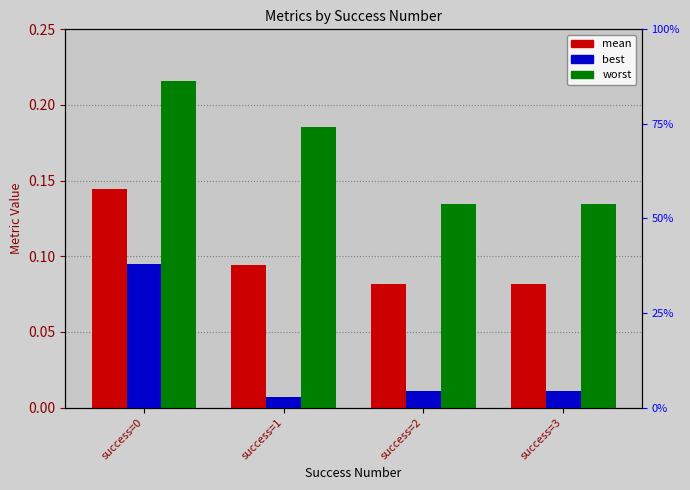

List the series in order of their peak value, lowest first.

best, mean, worst